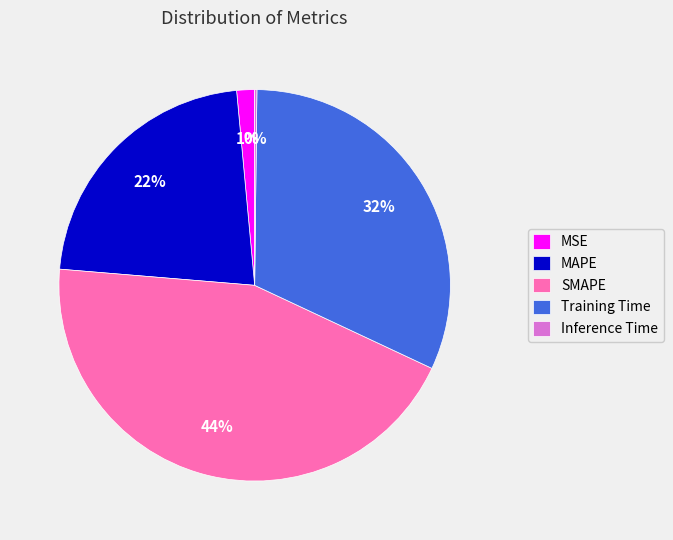

Between SMAPE and MSE, which is larger?

SMAPE